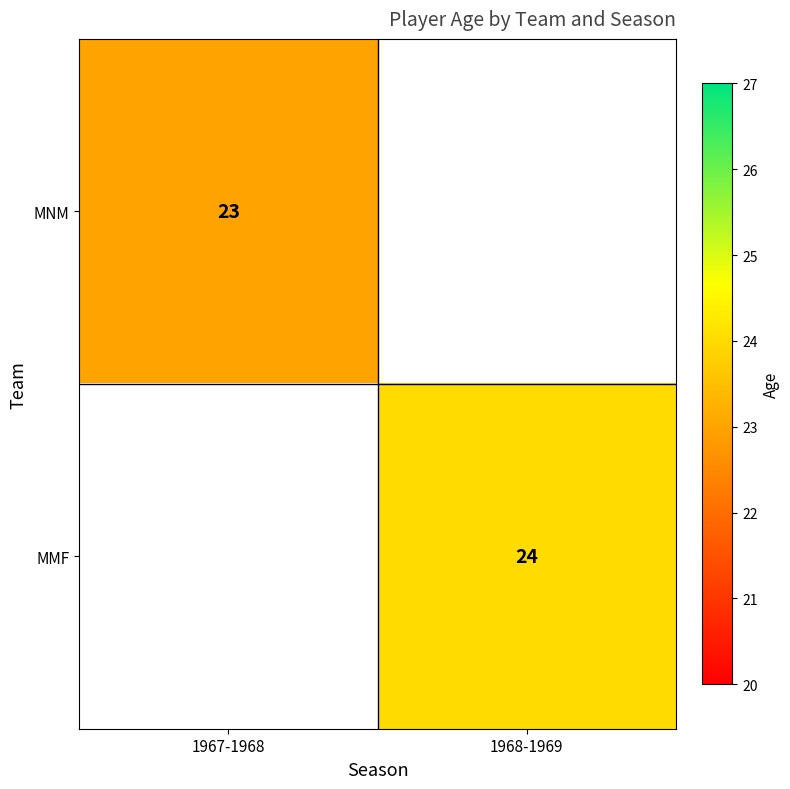

The value of MMF at 1968-1969 is 35. True or false?

False